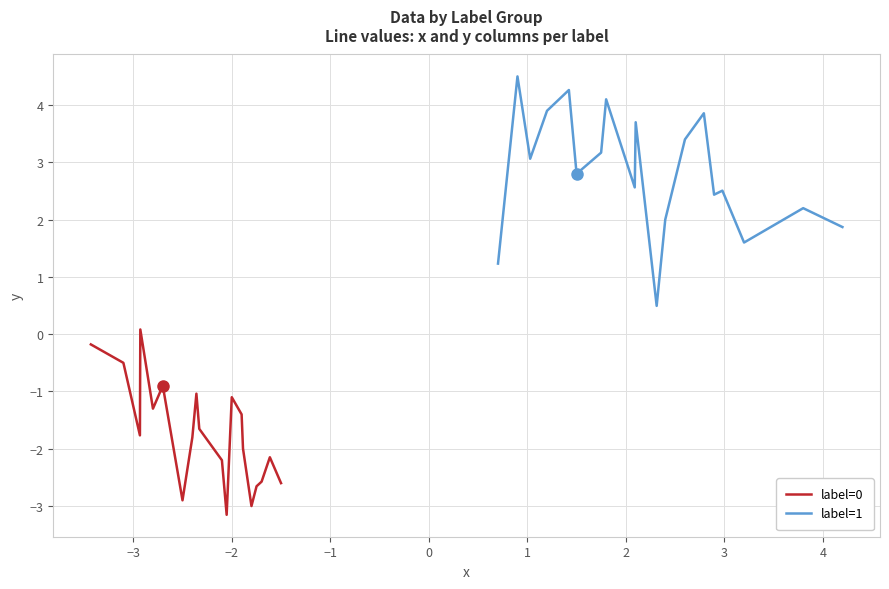

How many lines are shown in the chart?

2